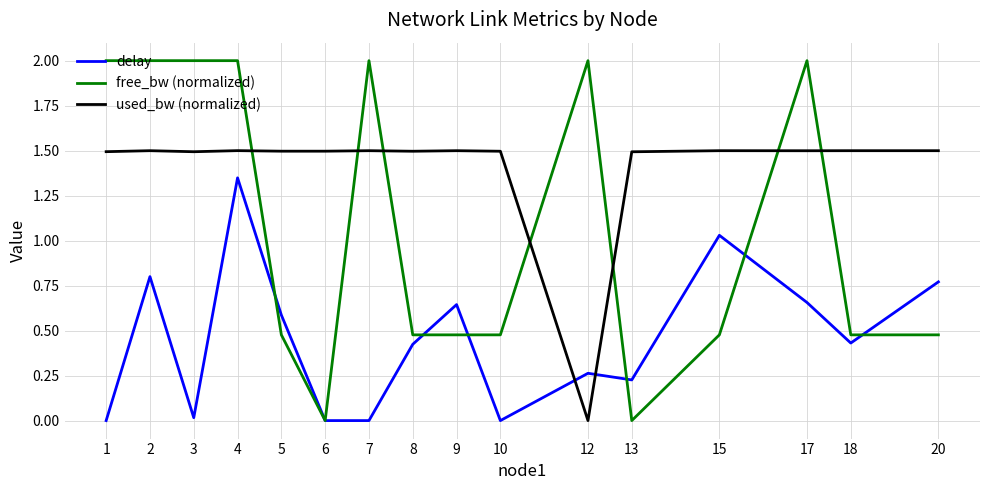

What is the total value across all series at 18?

2.4